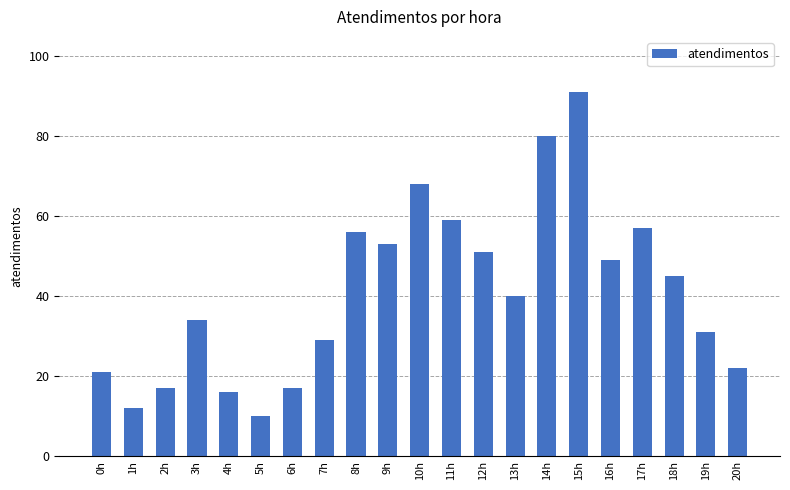

What is the maximum value shown in the chart?

91